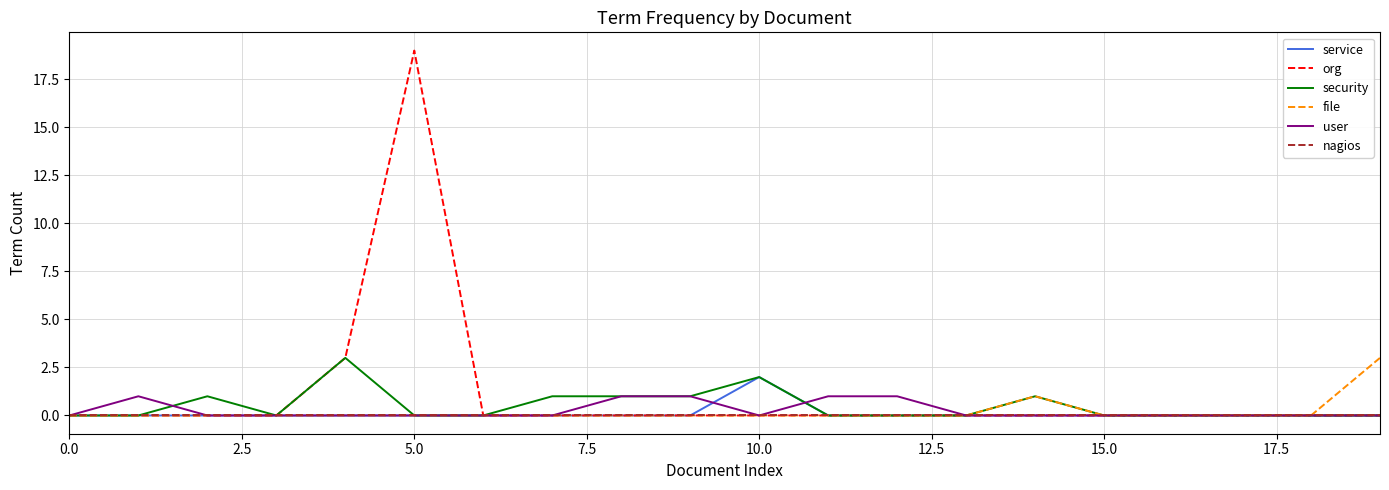

What is the greatest value displayed?

19